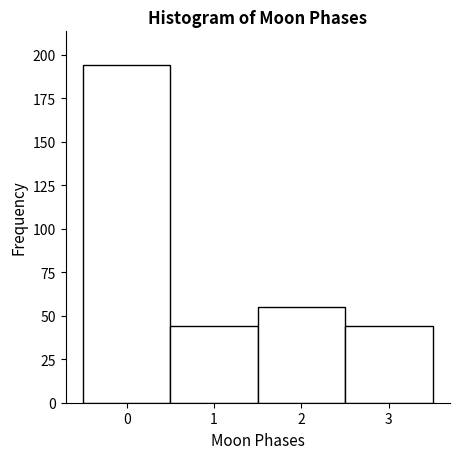

How tall is the bar that spans 0.5 to 1.5 on the x-axis? The values are not printed on the chart, so give them approximately, as read against the axis.

45